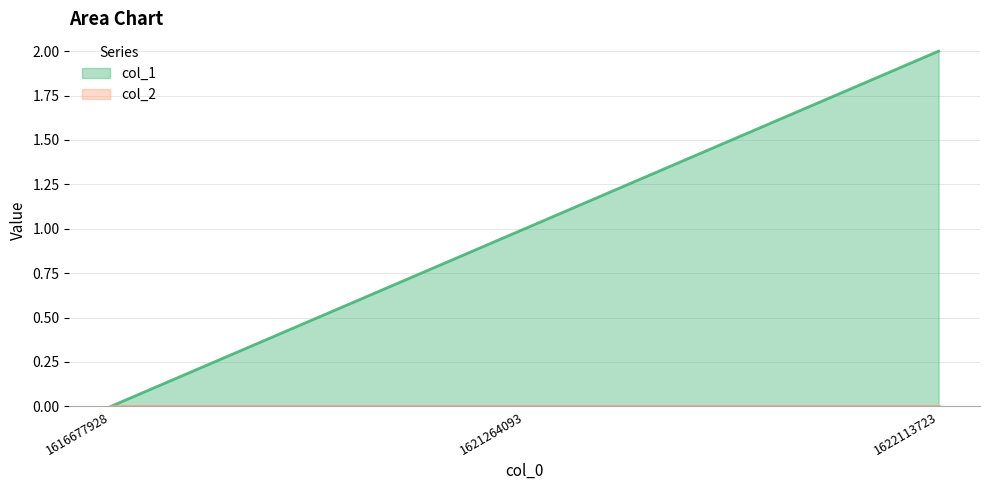

Rank the categories by value from highest to lowest.

1622113723, 1621264093, 1616677928